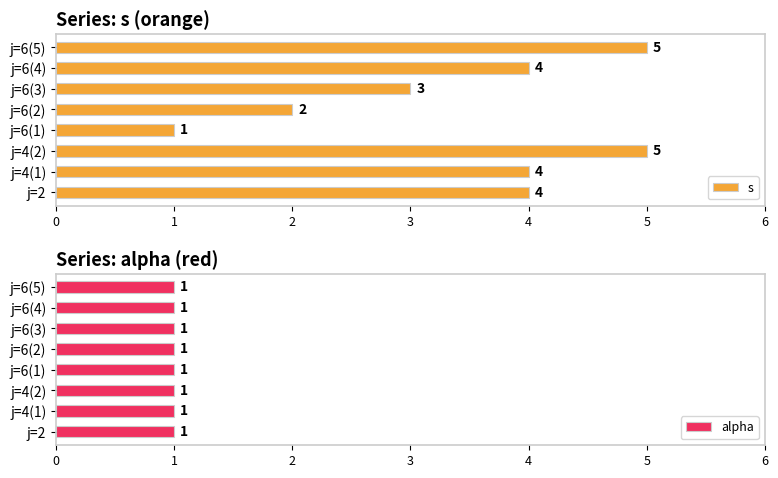

The value of s at j=6(2) is 3. True or false?

False